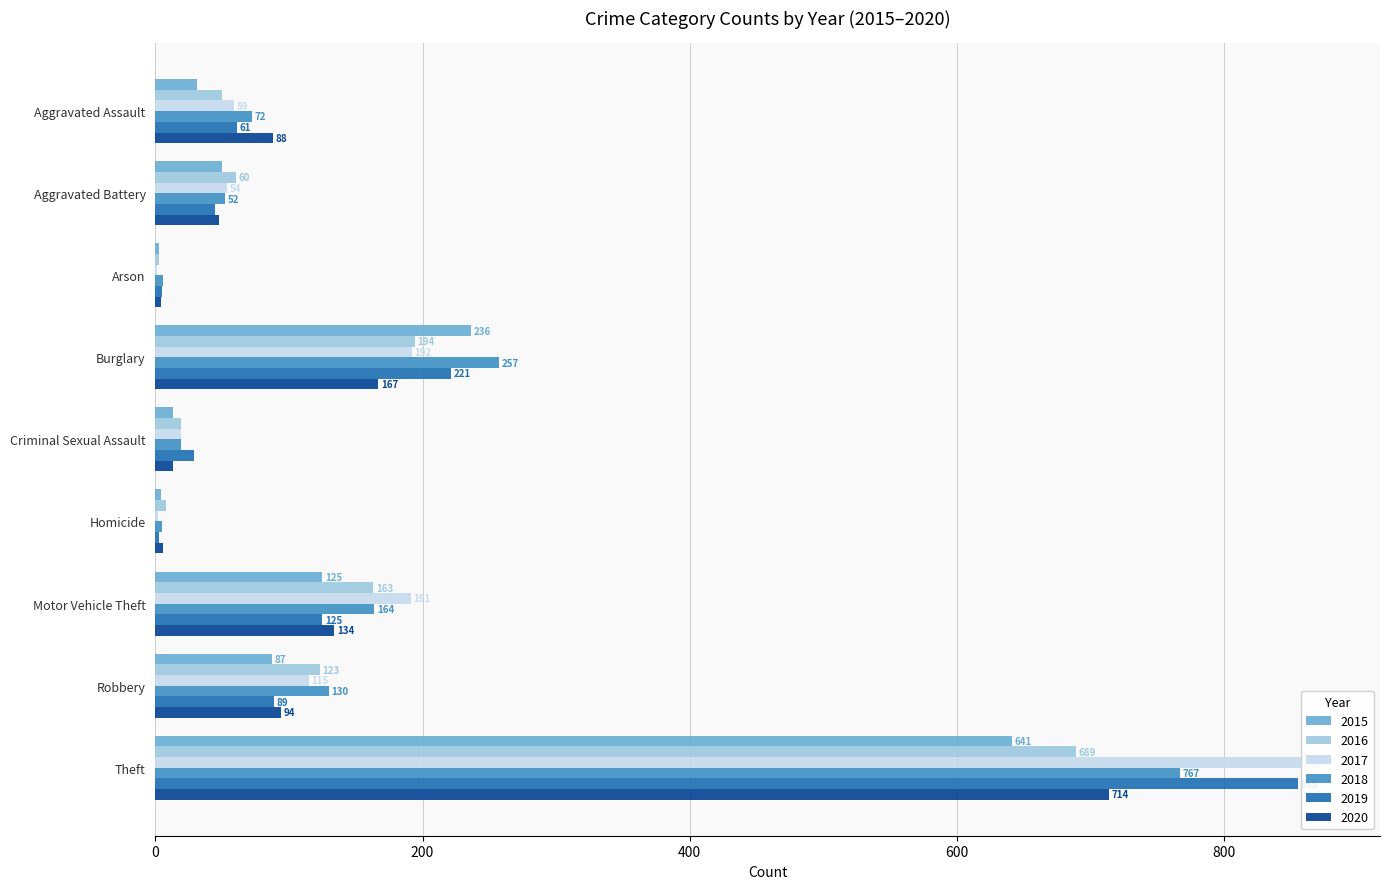

Count the number of data series in this chart.

6